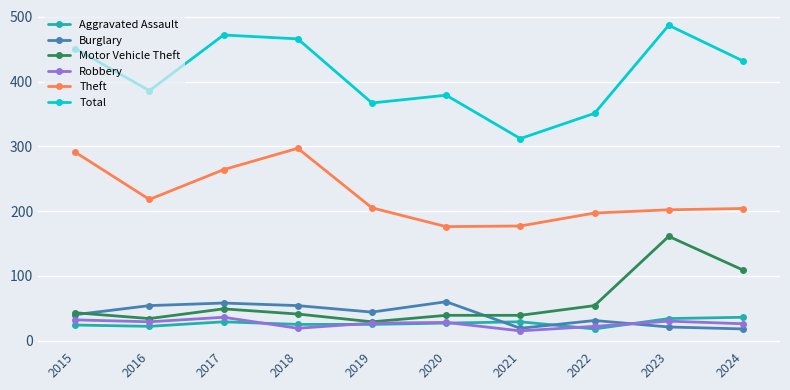

Does the chart have visible grid lines?

Yes